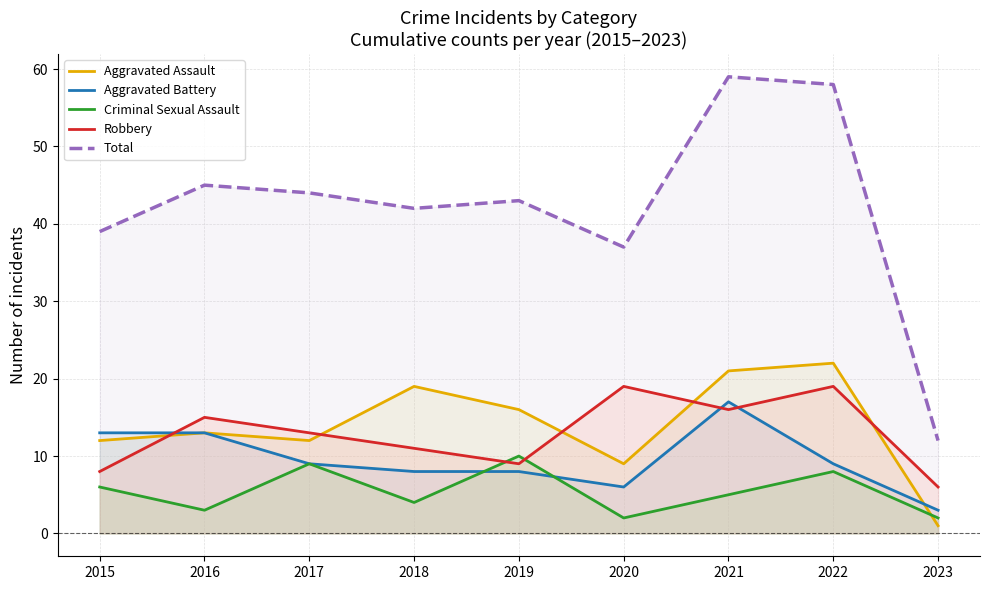

Between 2019 and 2021, which is larger?

2021